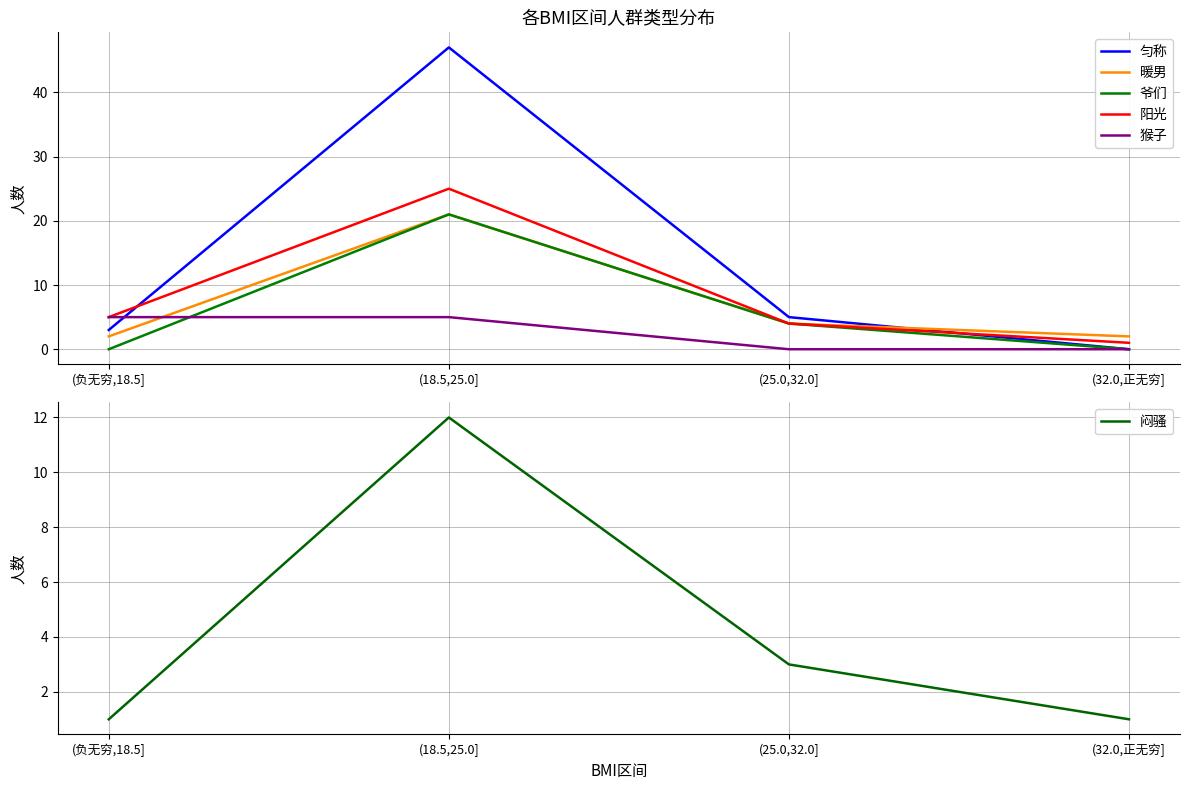

What is the greatest value displayed?

47